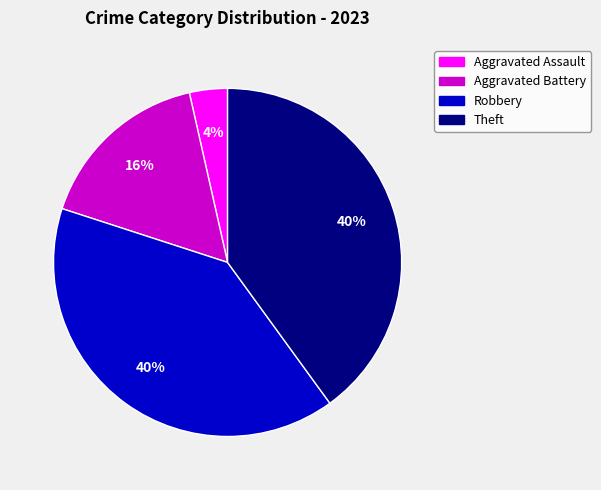

The Robbery slice represents 40% of the pie. True or false?

True